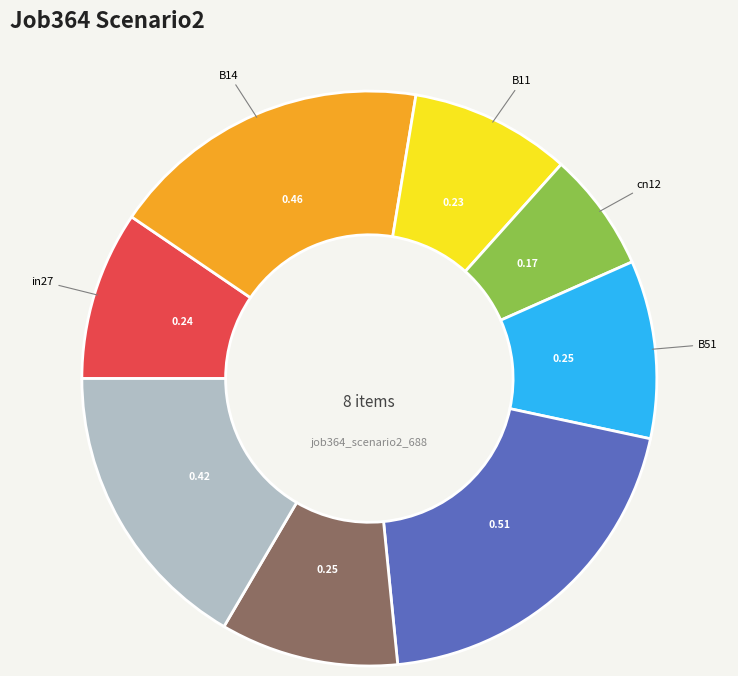

Does any single category account for the majority?

No